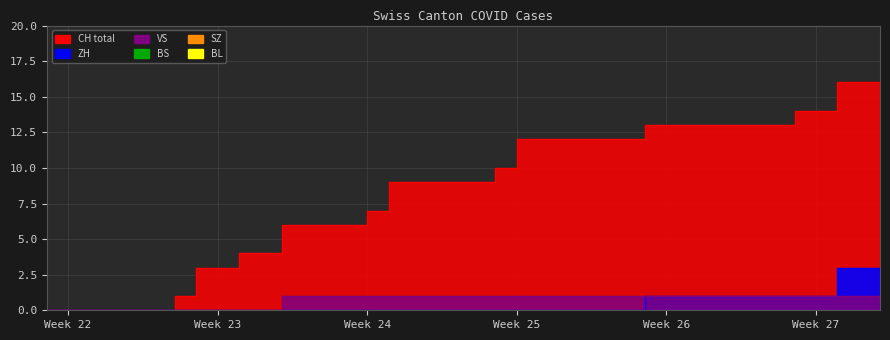

True or false: CH and VS cross at least once.

False